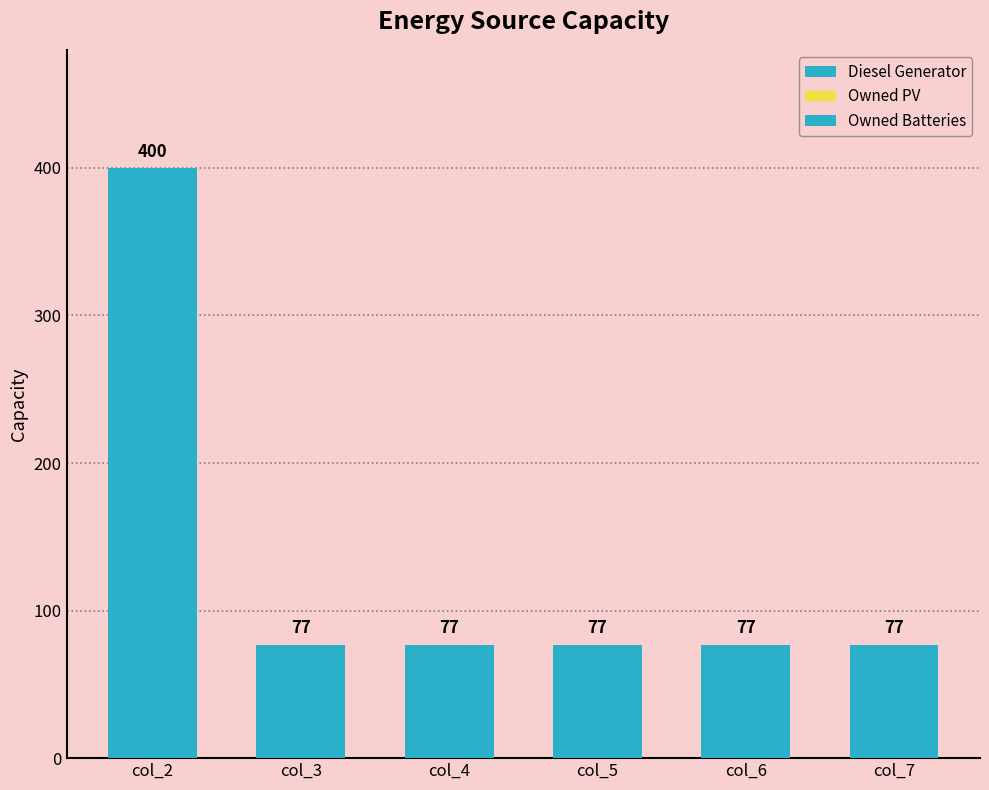

How many bars are there in total?

6